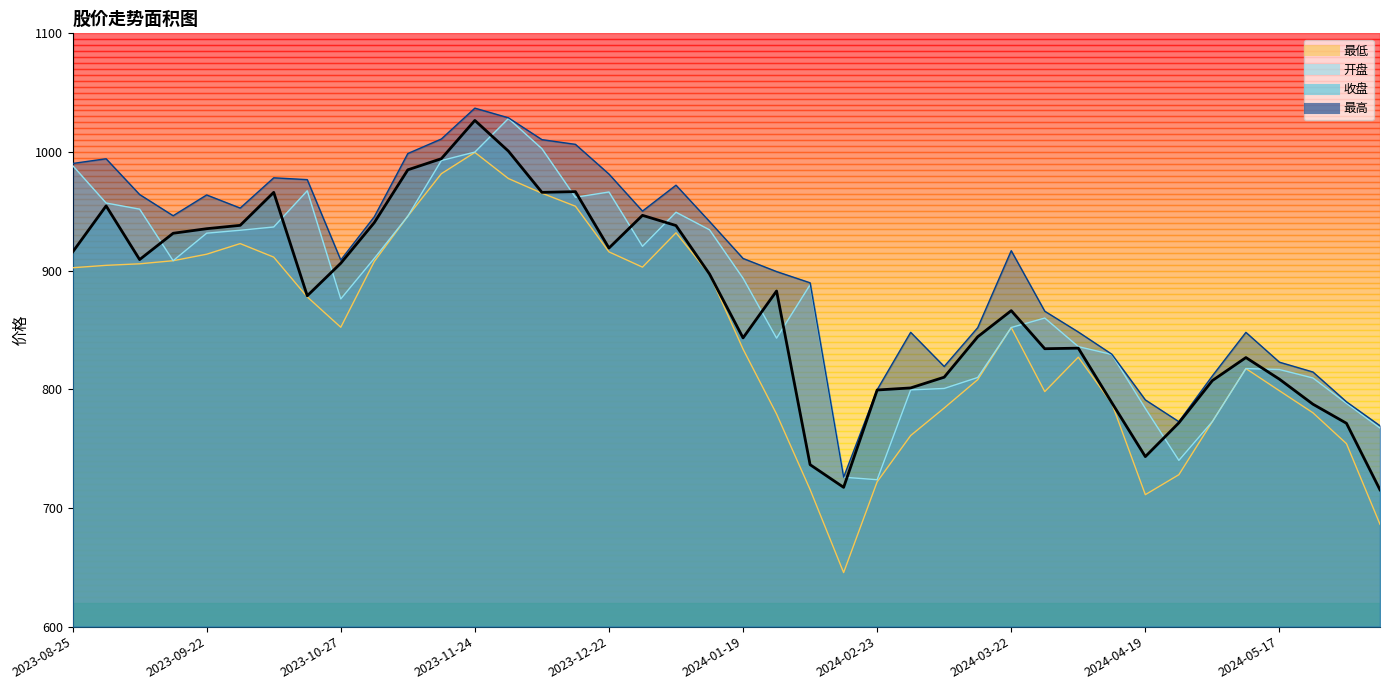

Where is the data nearest to the value 870?

2024-03-22